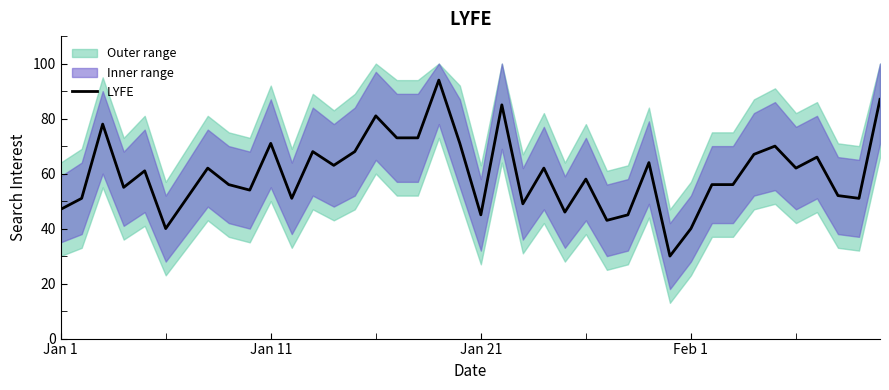

What is the difference between the maximum and minimum values?

64